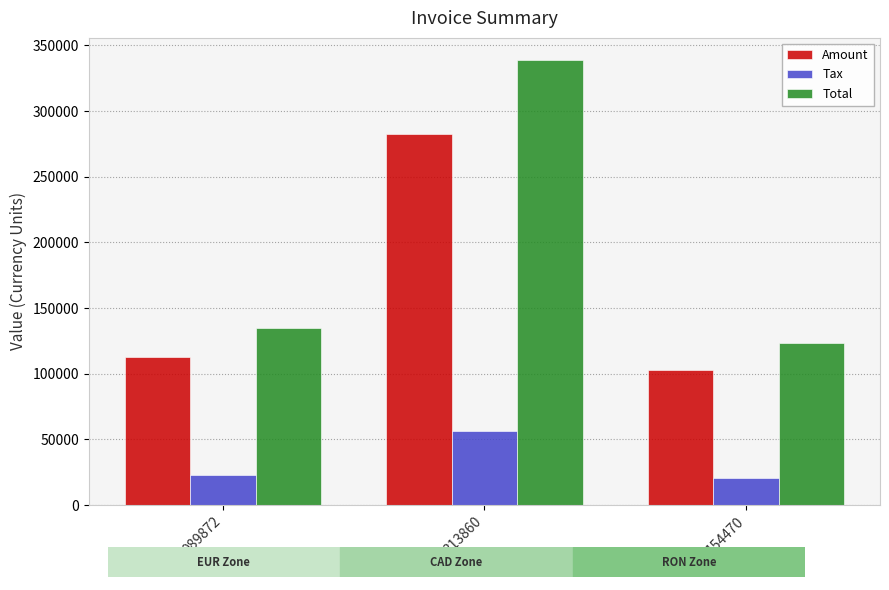

Rank the categories by Amount value from highest to lowest.

313860, 989872, 154470